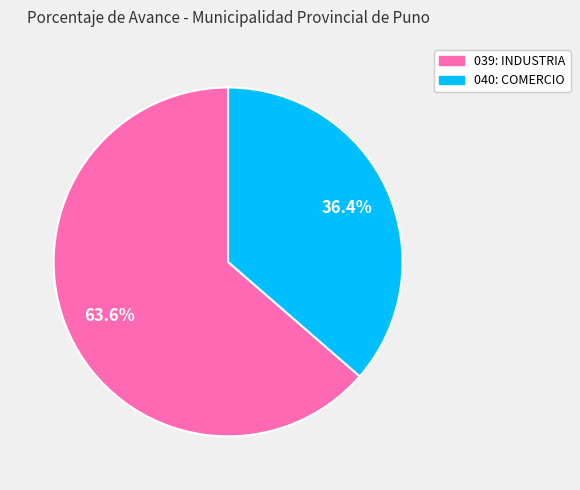

To the nearest percent, what portion does 040: COMERCIO represent?

36%